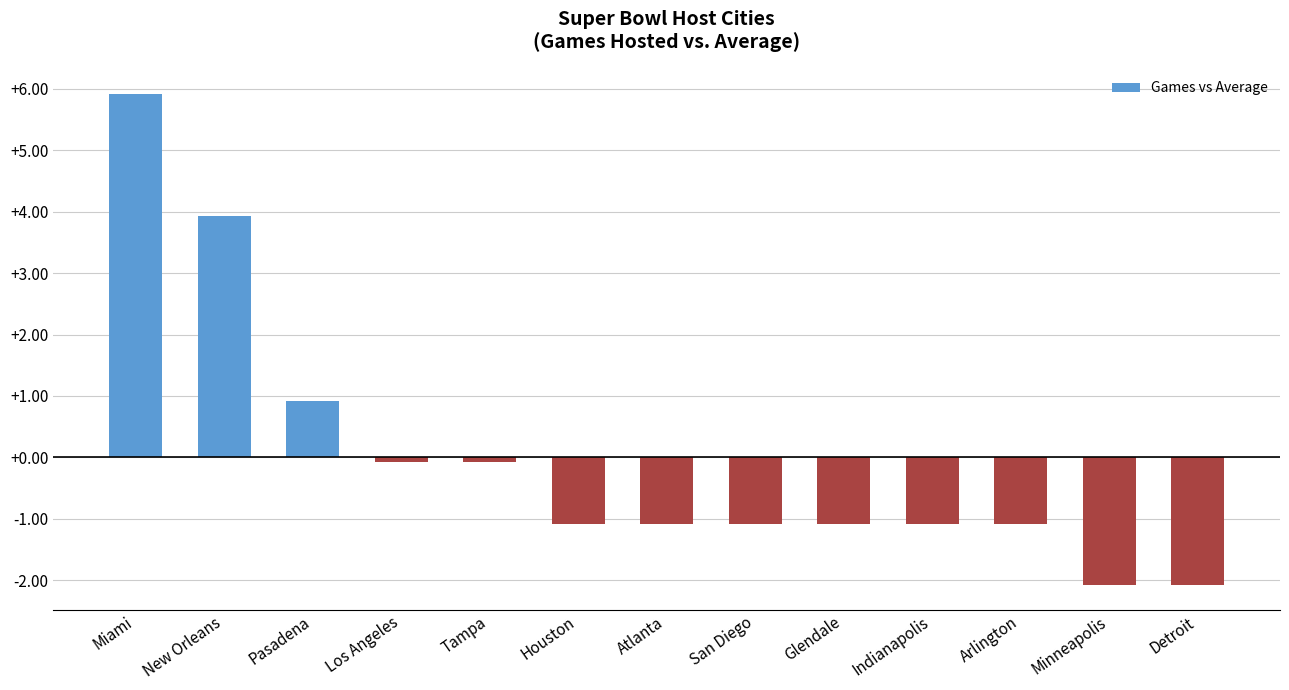

What is the value of the 3rd bar from the left?

0.9